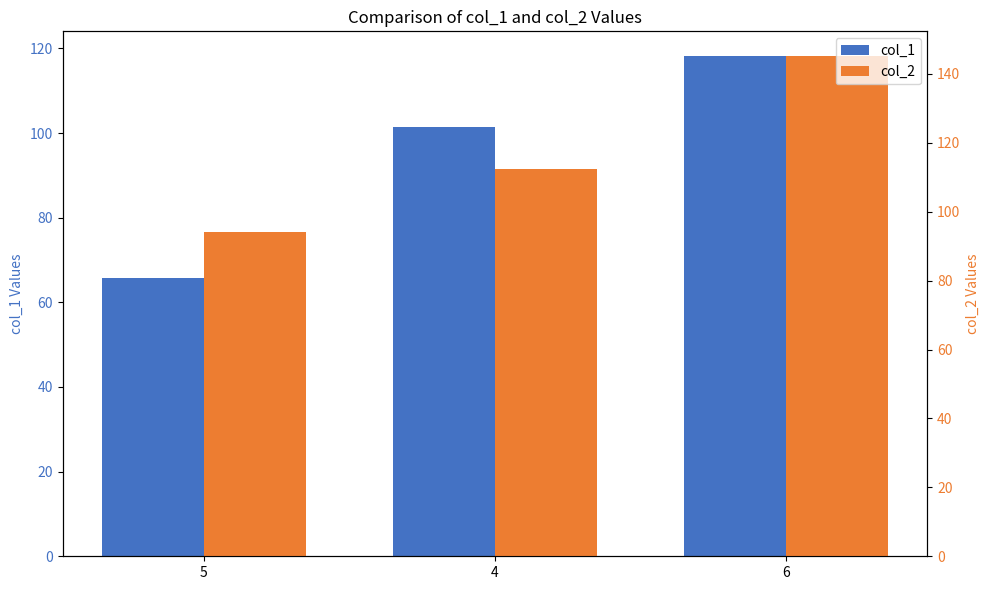

Is the value of col_2 at 5 greater than the value of col_1 at 5?

Yes